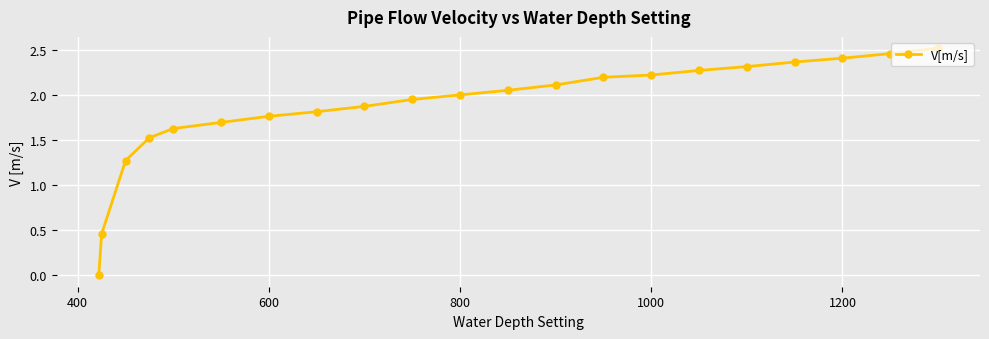

Is it true that the value at 1200 is 3.8?

False